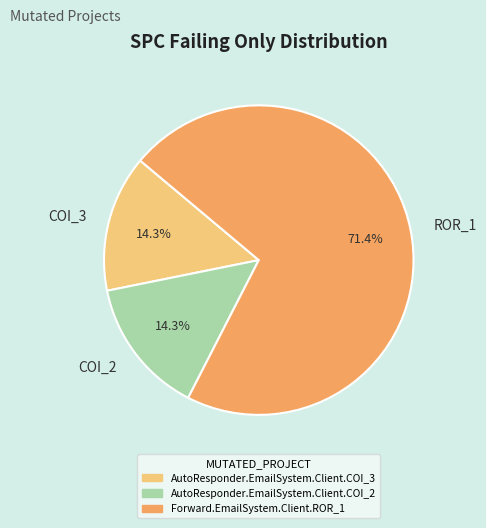

Between COI_2 and ROR_1, which is larger?

ROR_1